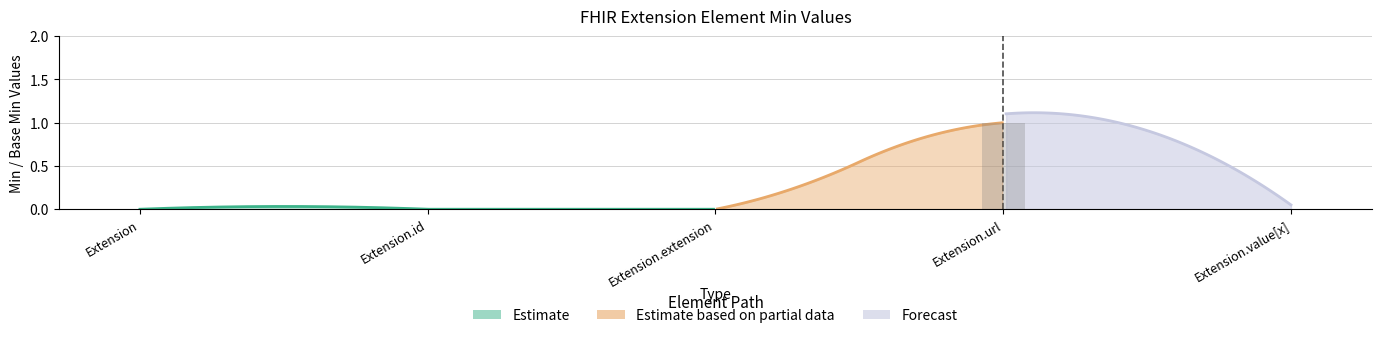

What position from the left is Extension?

1